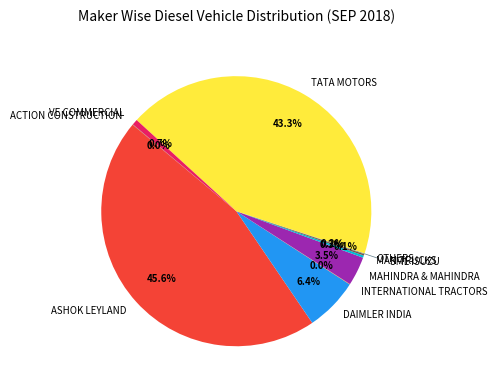

What is the ratio of the value at DAIMLER INDIA to the value at MAHINDRA & MAHINDRA?

1.8